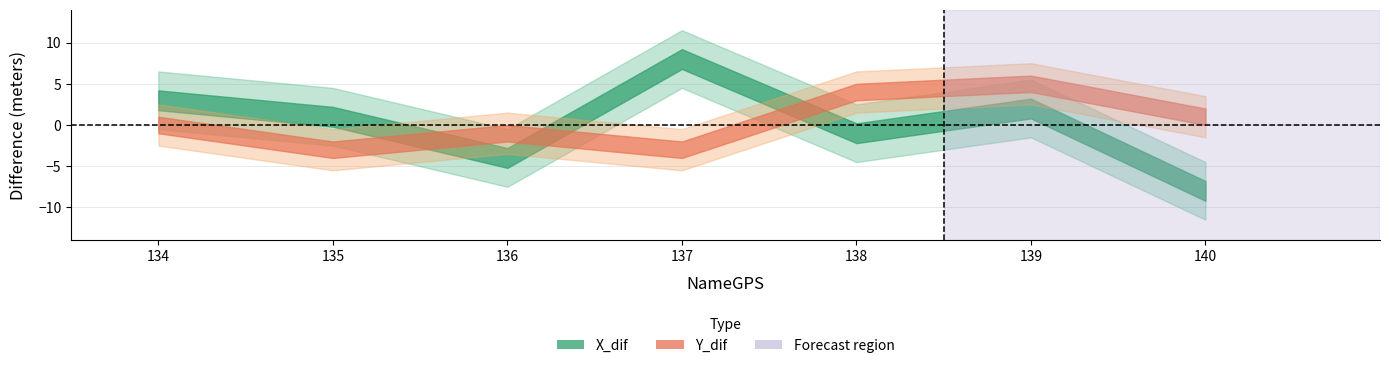

How many distinct data groups are displayed?

2